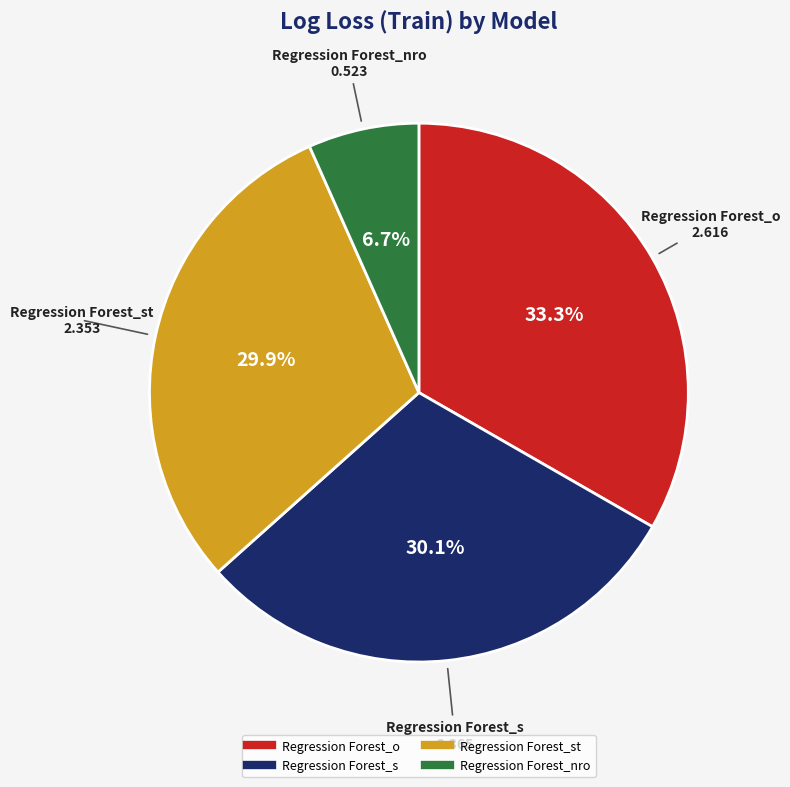

Is there any slice that represents more than half of the pie?

No